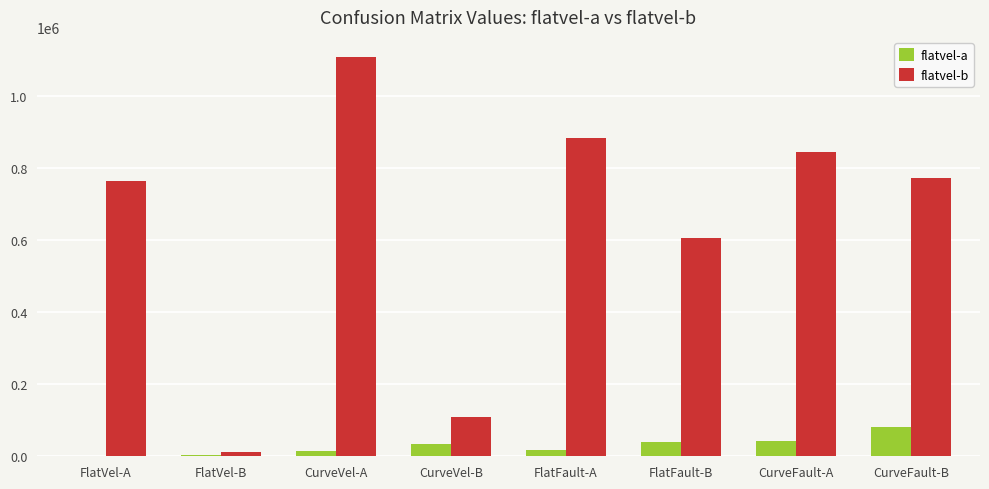

Does the chart contain stacked bars?

No